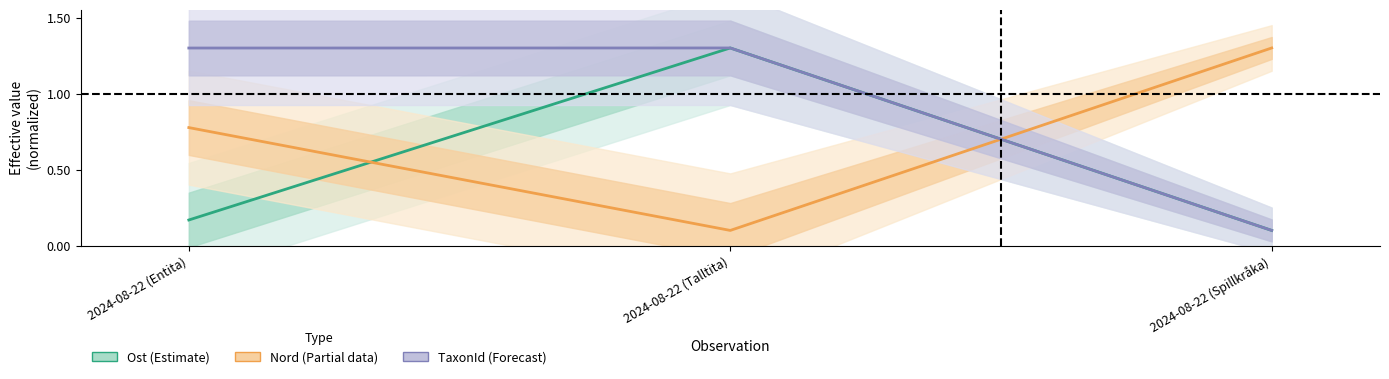

List the series in order of their overall mean, highest first.

TaxonId (Forecast), Nord (Partial), Ost (Estimate)